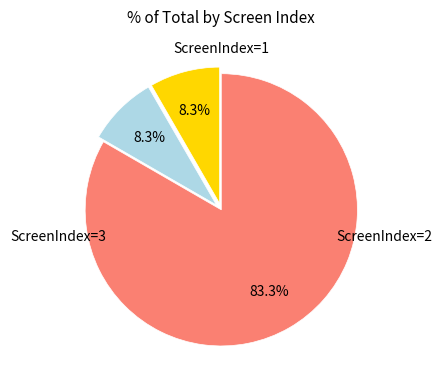

Is there a majority slice in this chart?

Yes